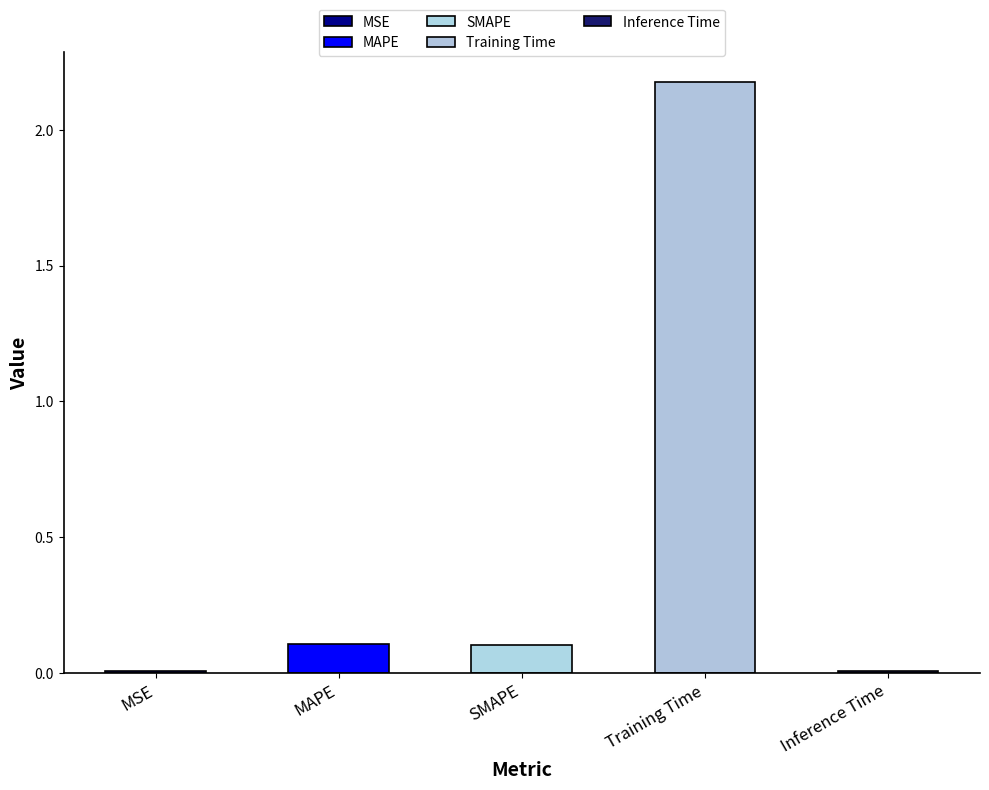

Reading left to right, transcribe all the data shown in this chart.

MSE=0.0	MAPE=0.1	SMAPE=0.1	Training Time=2.2	Inference Time=0.0